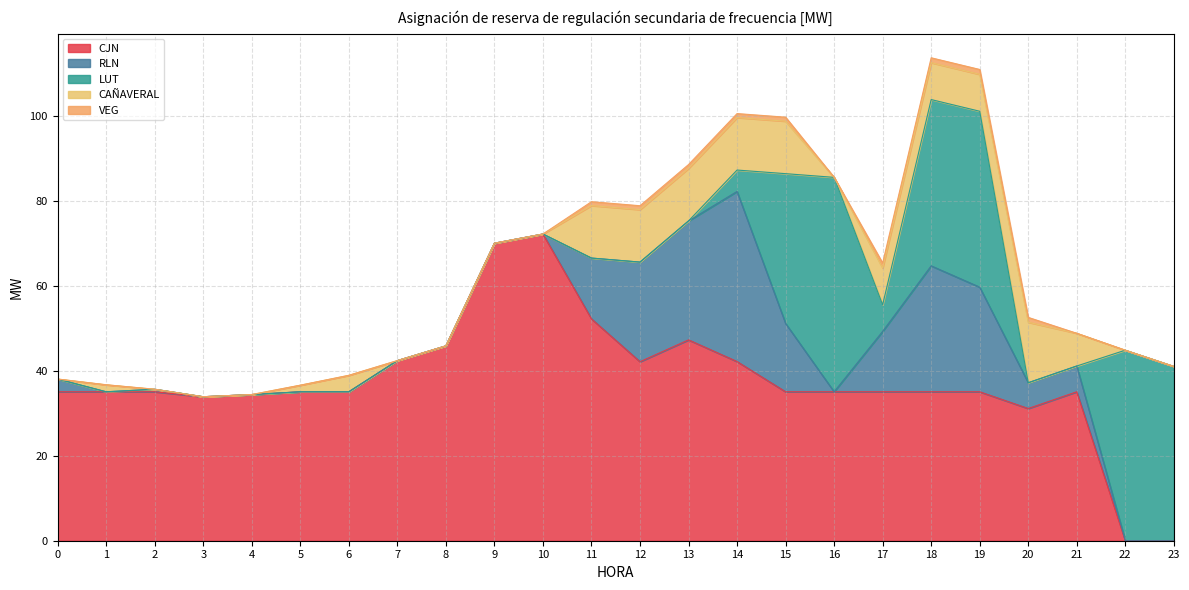

Reading left to right, what are all the values shown in this chart?

CJN: 35.1	35.1	35.1	33.9	34.4	35.1	35.1	42.4	45.9	70.0	72.2	52.2	42.1	47.3	42.2	35.1	35.1	35.1	35.1	35.1	31.1	35.1	0.0	0.0
RLN: 3.0	0.0	0.6	0.0	0.0	0.0	0.0	0.0	0.0	0.0	0.0	14.3	23.4	28.0	40.0	16.1	0.0	14.2	29.6	24.6	6.1	6.1	0.0	0.0
LUT: 0.0	0.0	0.0	0.0	0.0	0.0	0.0	0.0	0.0	0.0	0.0	0.0	0.0	0.0	5.0	35.3	50.5	6.3	39.1	41.4	0.0	0.0	44.8	41.0
CAÑAVERAL: 0.0	1.6	0.0	0.0	0.0	1.5	3.9	0.0	0.0	0.0	0.0	12.4	12.4	12.4	12.4	12.4	0.0	8.7	8.7	8.7	14.2	7.7	0.0	0.0
VEG: 0.0	0.0	0.0	0.0	0.0	0.0	0.0	0.0	0.0	0.0	0.0	0.9	0.9	0.9	0.9	0.9	0.0	1.1	1.1	1.1	1.1	0.0	0.0	0.0